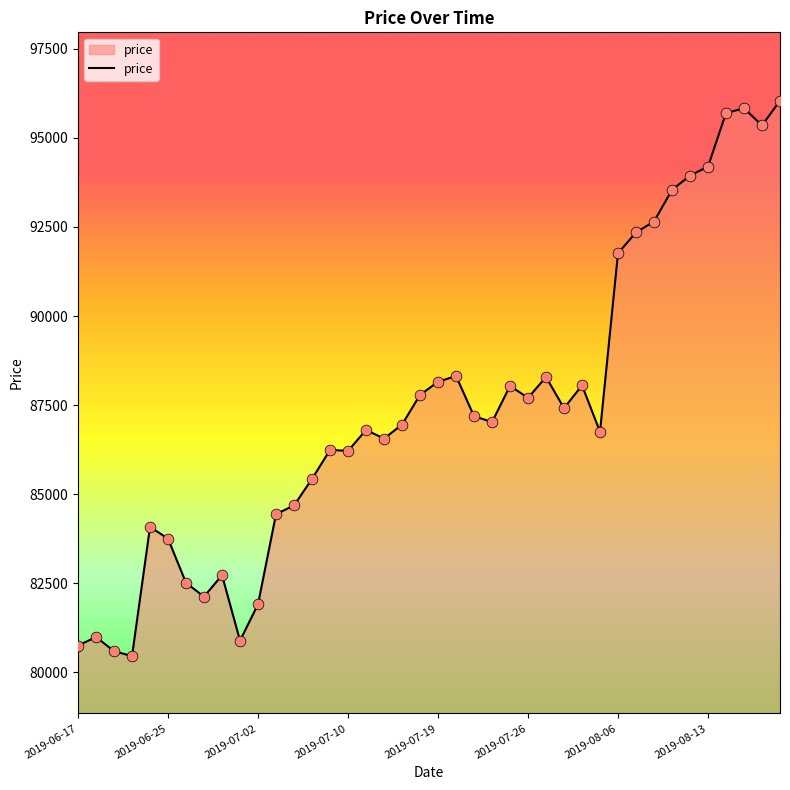

What is the difference between the maximum and minimum values?

15591